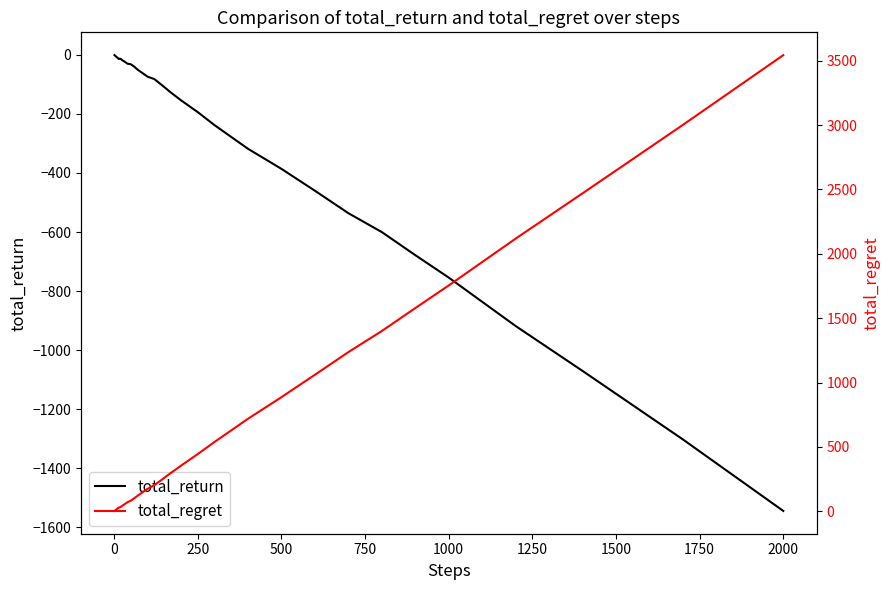

Reading left to right, list all the values displayed in this chart.

total_return: -1	-2	-3	-4	-5	-6	-7	-8	-9	-10	-12	-14	-13	-14	-19	-22	-30	-32	-40	-50	-58	-66	-74	-82	-100	-128	-154	-194	-238	-318	-386	-460	-536	-600	-678	-754	-918	-1070	-1302	-1544
total_regret: 2	4	6	8	10	12	14	16	18	20	24	28	30	34	44	52	70	82	100	120	138	156	174	202	240	298	354	444	538	718	886	1060	1236	1400	1578	1754	2118	2470	3002	3544